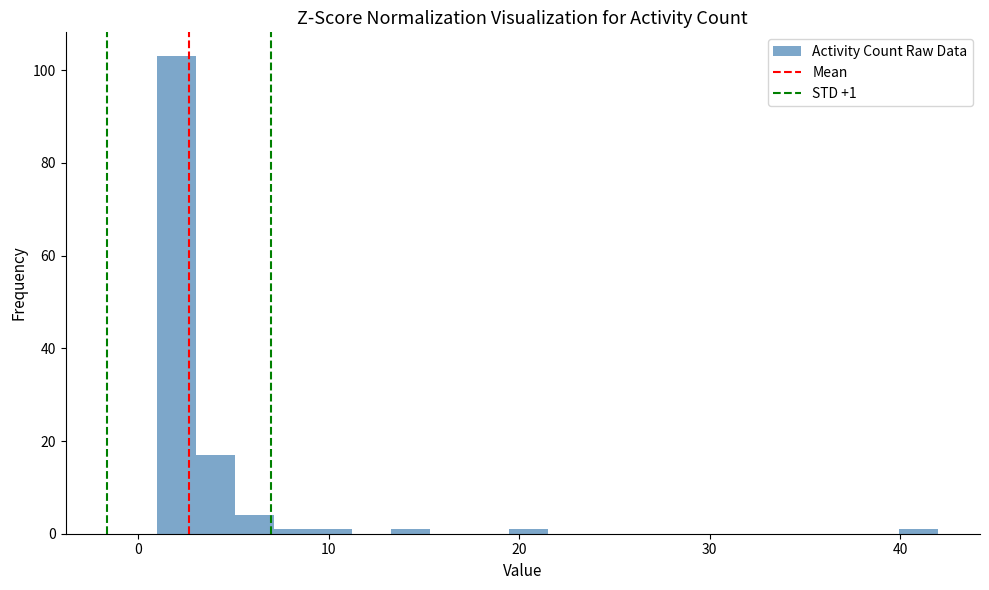

Around what value on the x-axis is the tallest bar? Give the approximate position of its centre, as read against the axis.

2